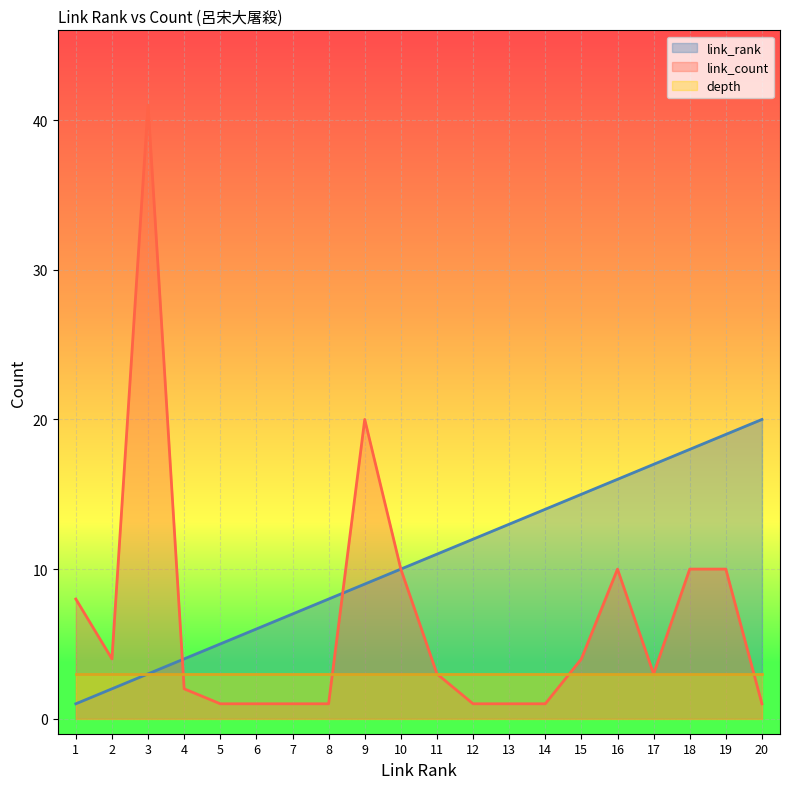

Between which two adjacent categories do link_rank and link_count first intersect?

3 and 4